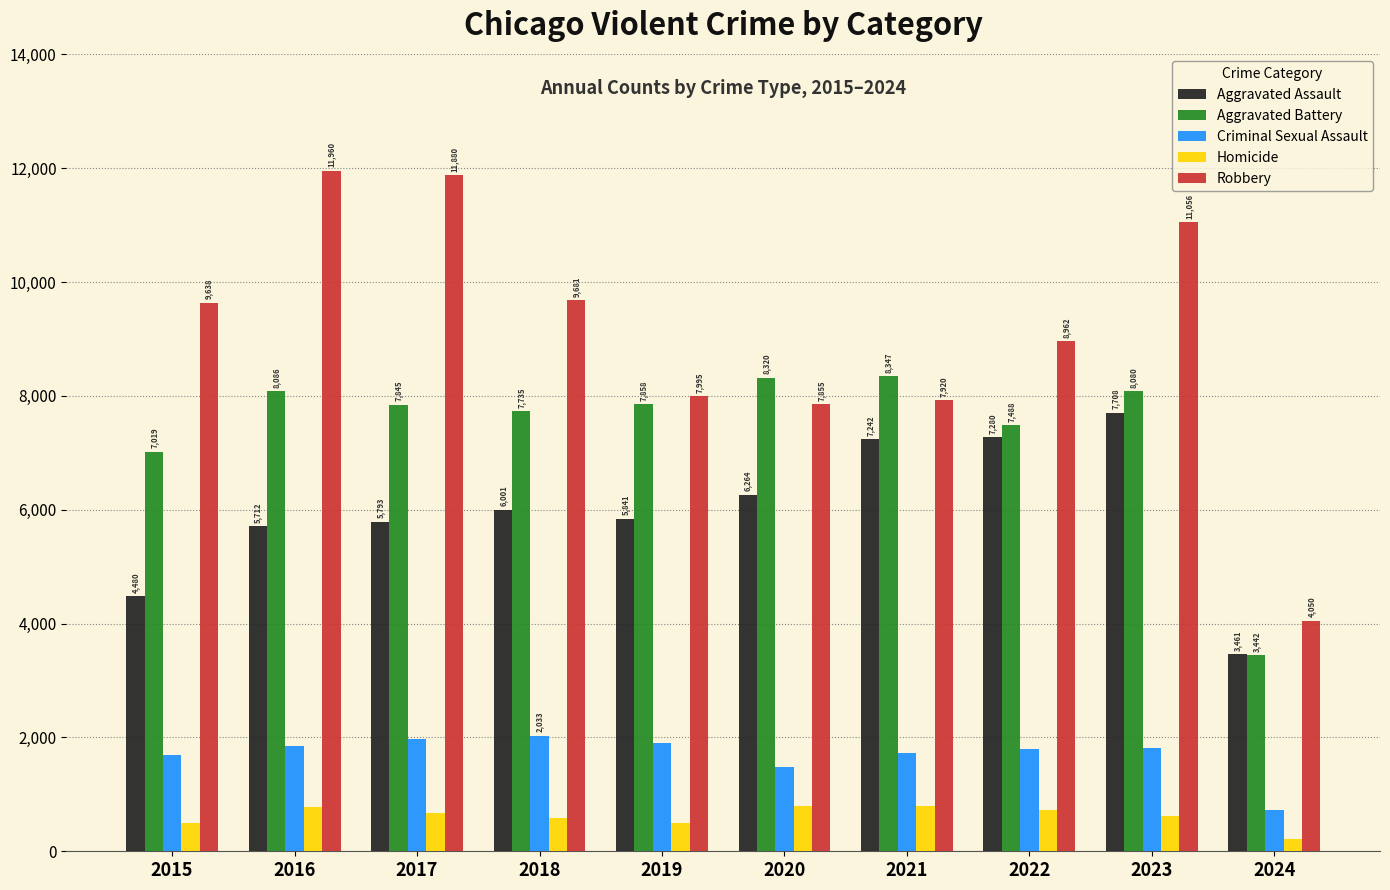

True or false: Robbery has a value of 4050 at 2024.

True